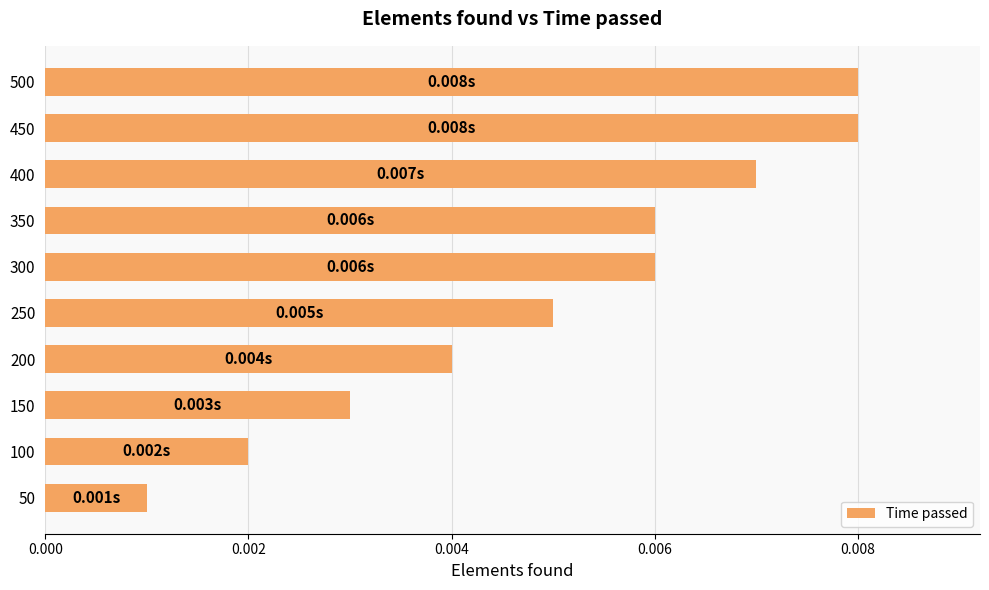

Which has a higher value, 350 or 50?

350